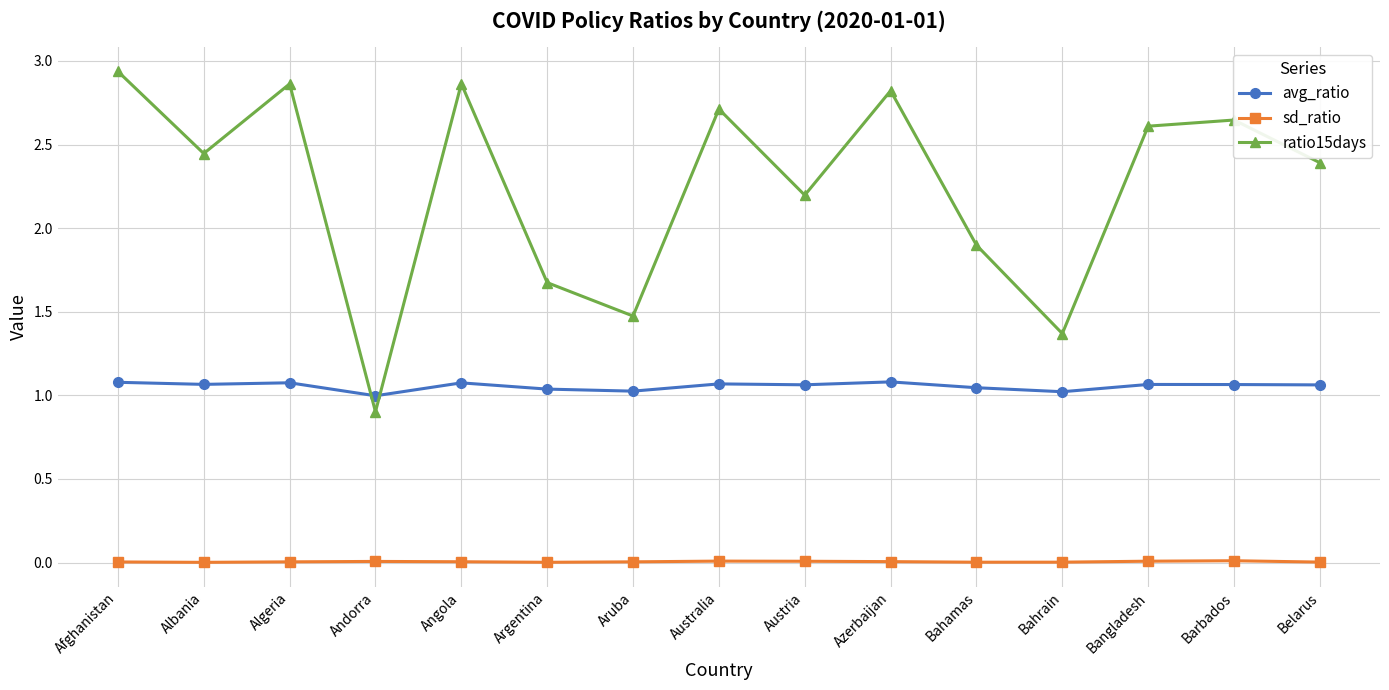

What is the value of the ratio15days point at the 6th from the left?

1.7